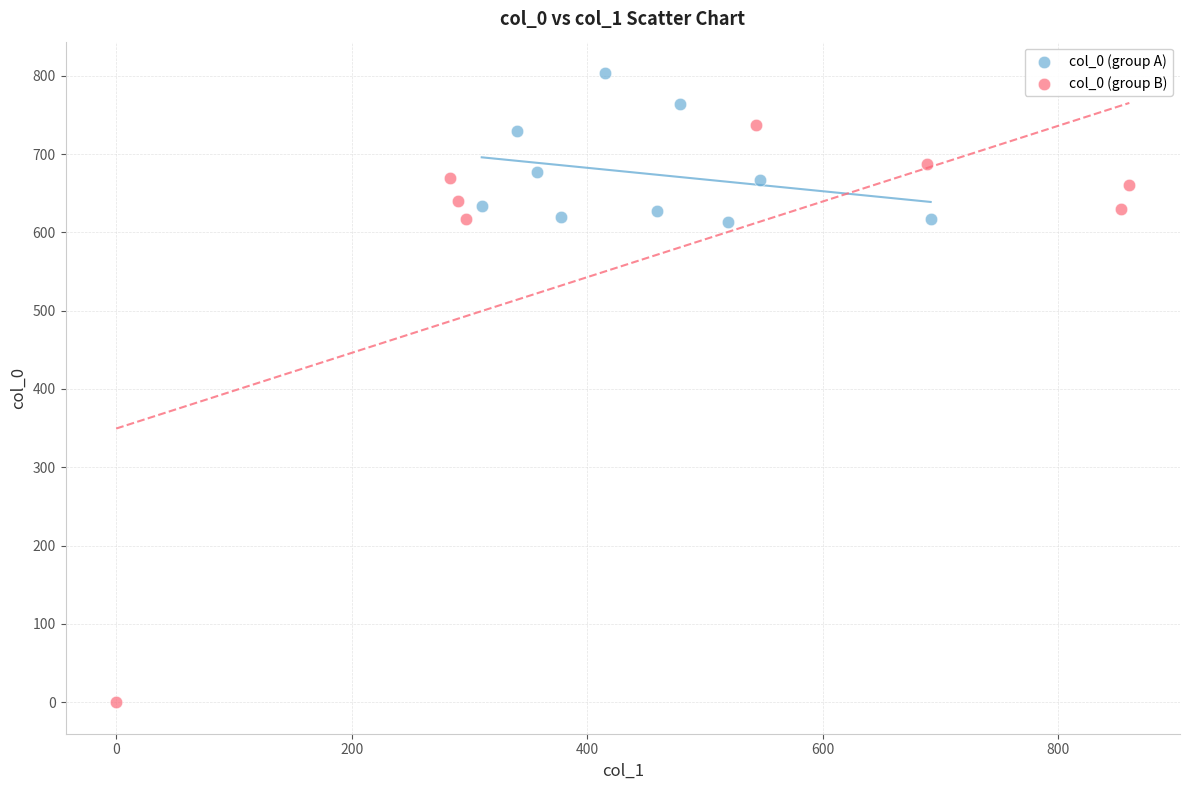

Which series has the largest Y range (max minus min)?

col_0 (group B)